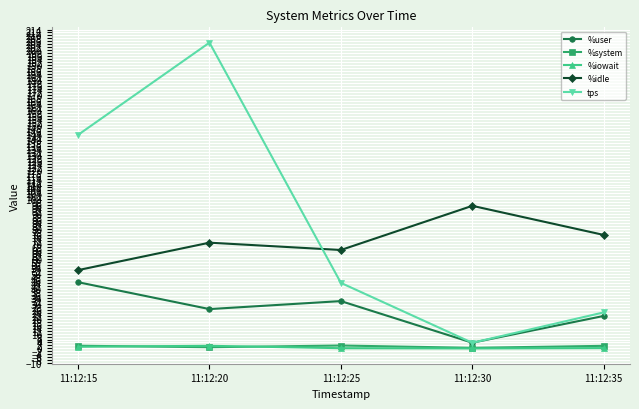

What is the difference between the tps values at 11:12:20 and 11:12:35?

181.0